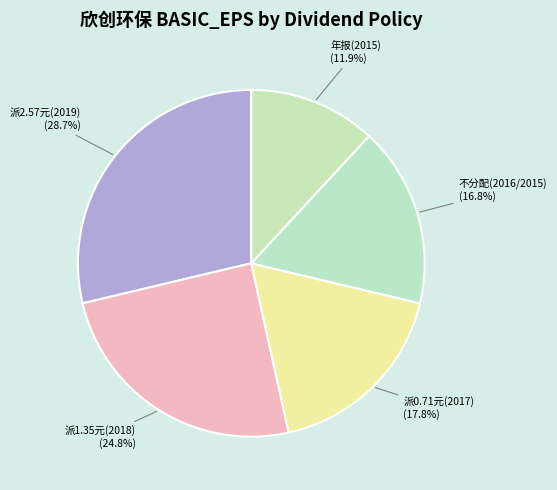

Do 派0.71元(2017) and 派1.35元(2018) together represent more than half of the pie?

No